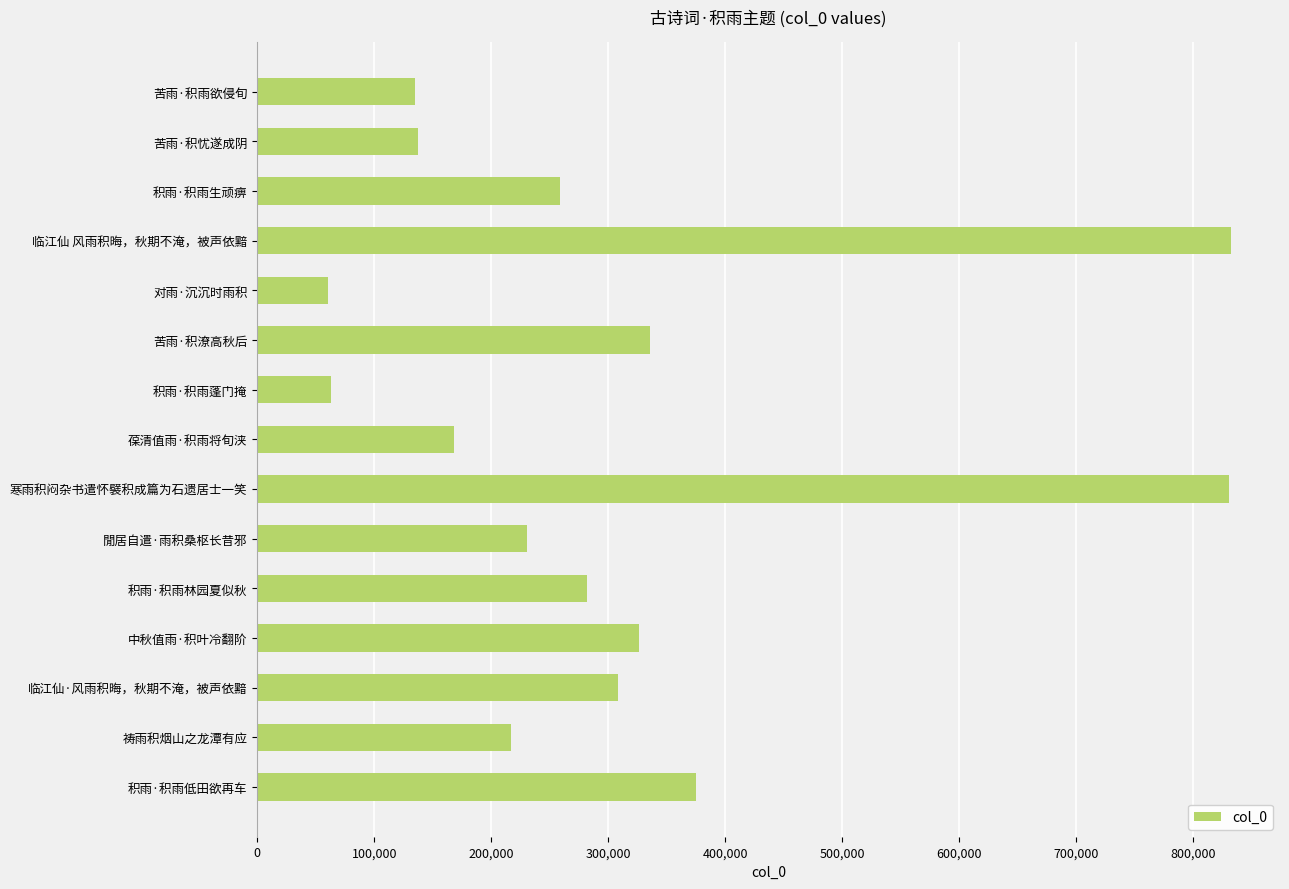

Where is the data nearest to the value 446211?

积雨·积雨低田欲再车